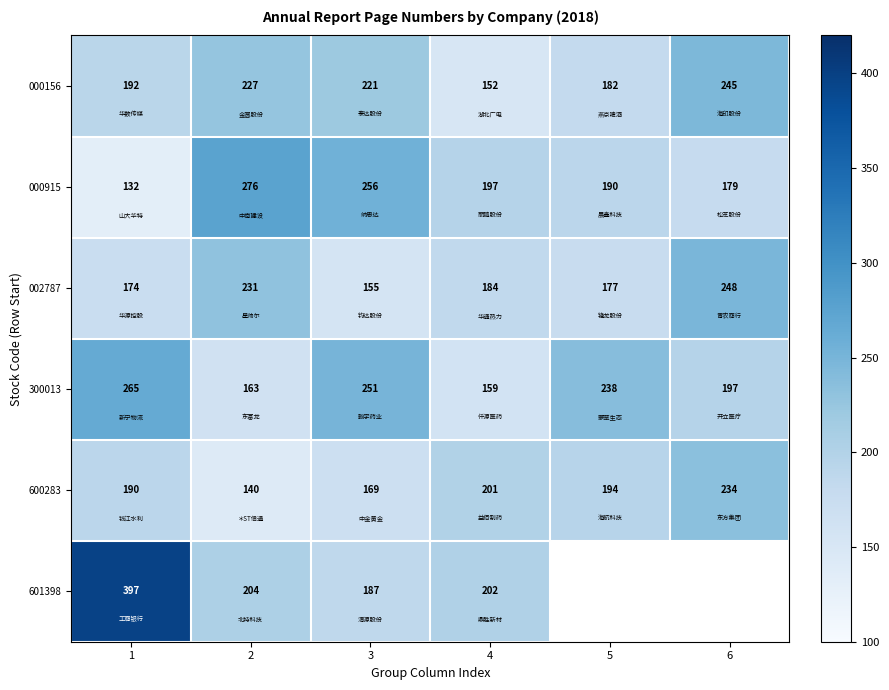

What is the highest value of the 600283 series?

234